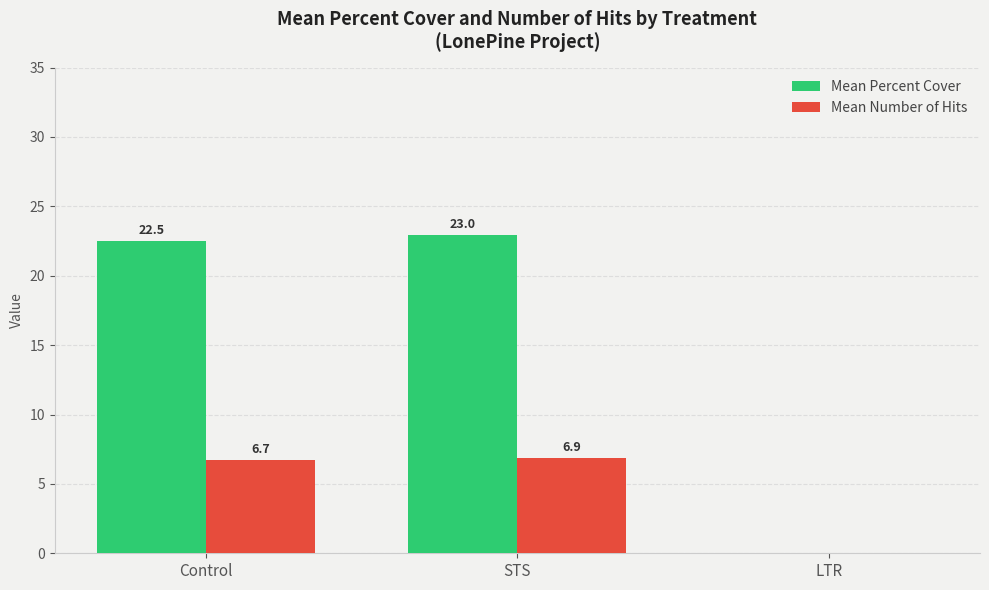

How many data points in Mean Number of Hits are above 6?

2